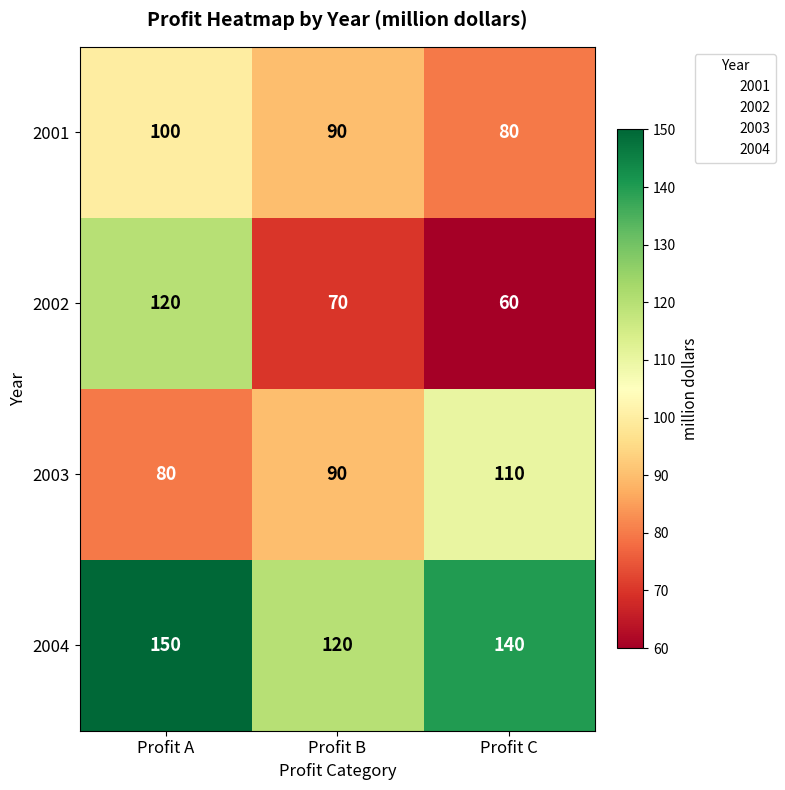

Which series has the widest spread of values?

2002